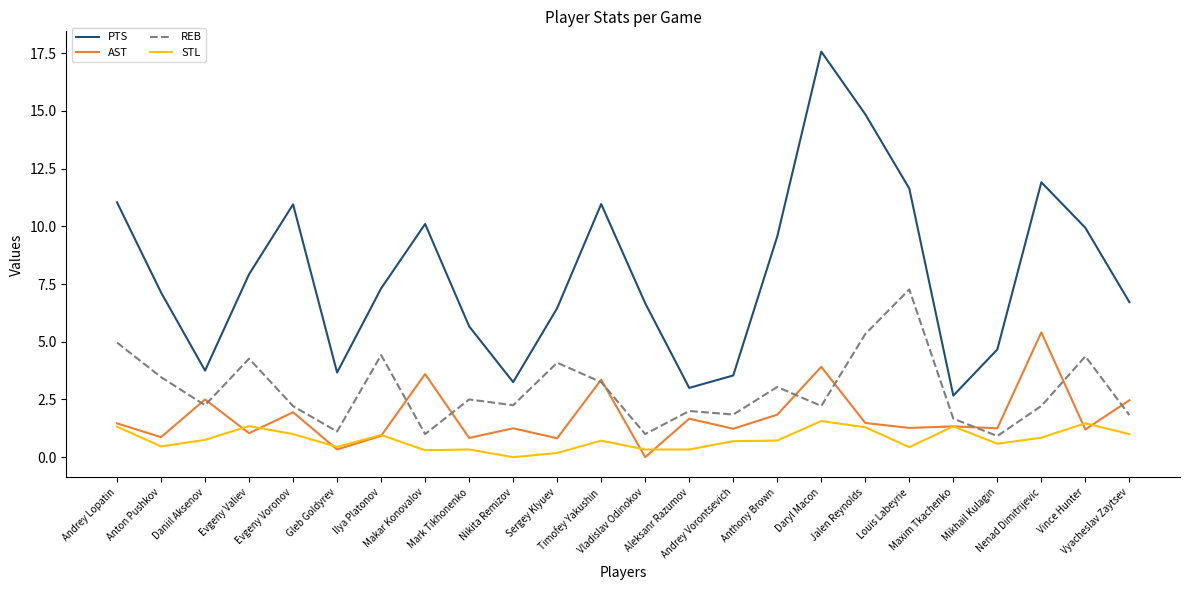

In PTS, how many points are lower than both neighbors (excluding endpoints)?

5